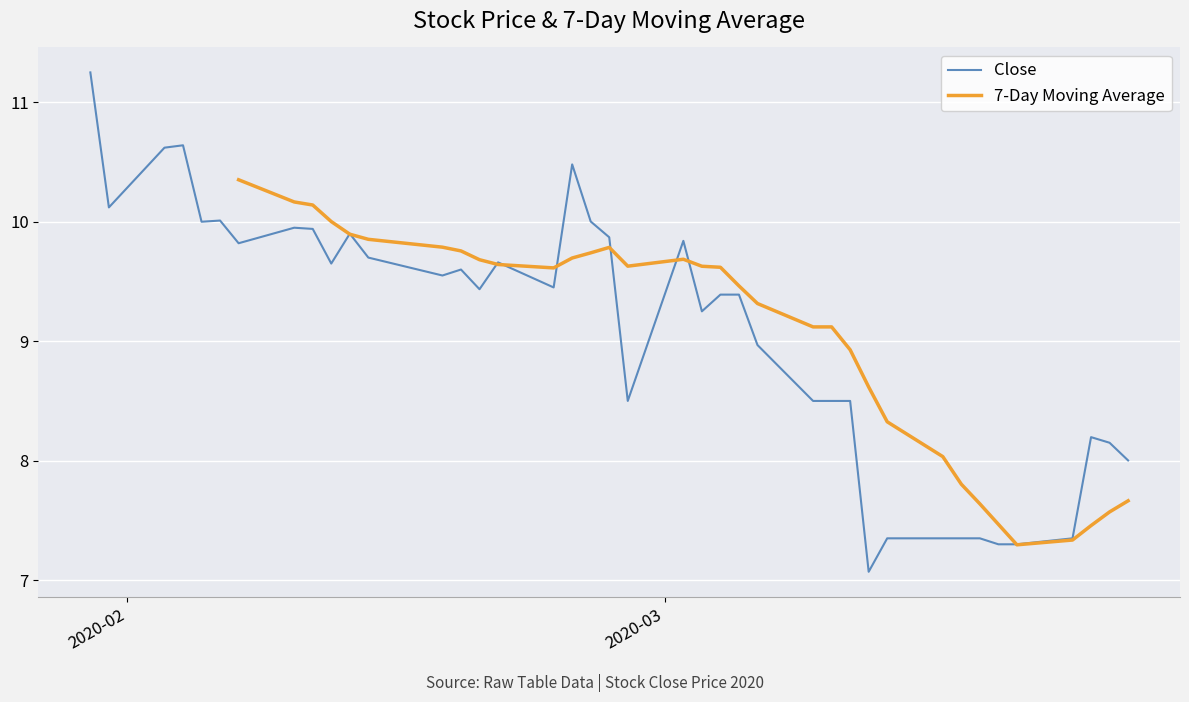

How many values in the 7-Day Moving Average series are below 9?

12